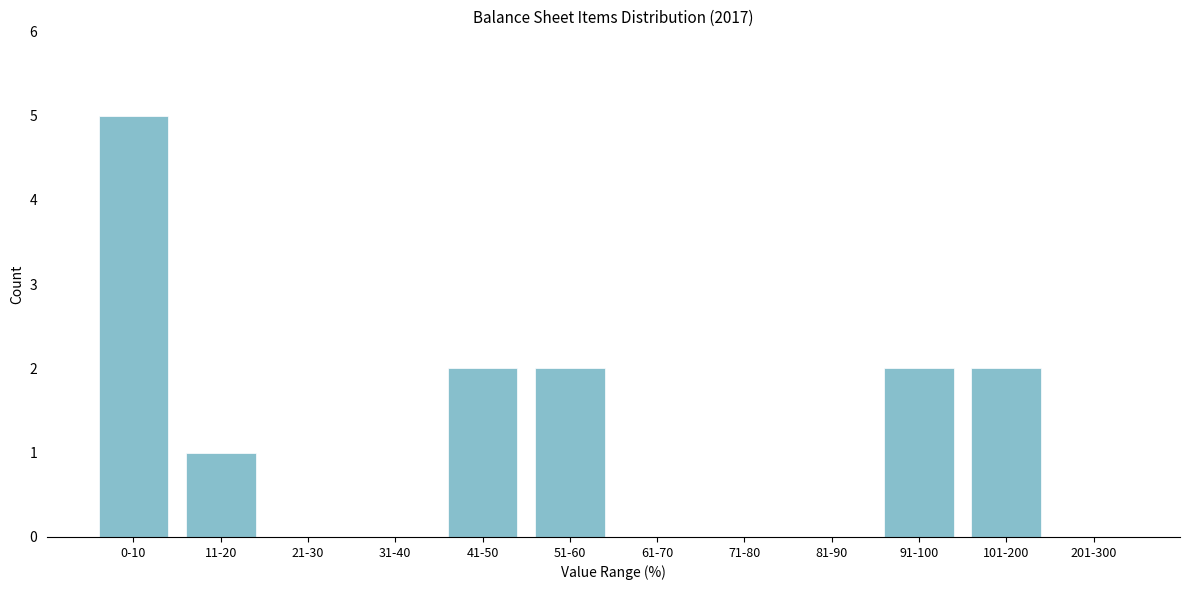

Reading right to left, what are all the values shown in this chart?

201-300=0	101-200=2	91-100=2	81-90=0	71-80=0	61-70=0	51-60=2	41-50=2	31-40=0	21-30=0	11-20=1	0-10=5